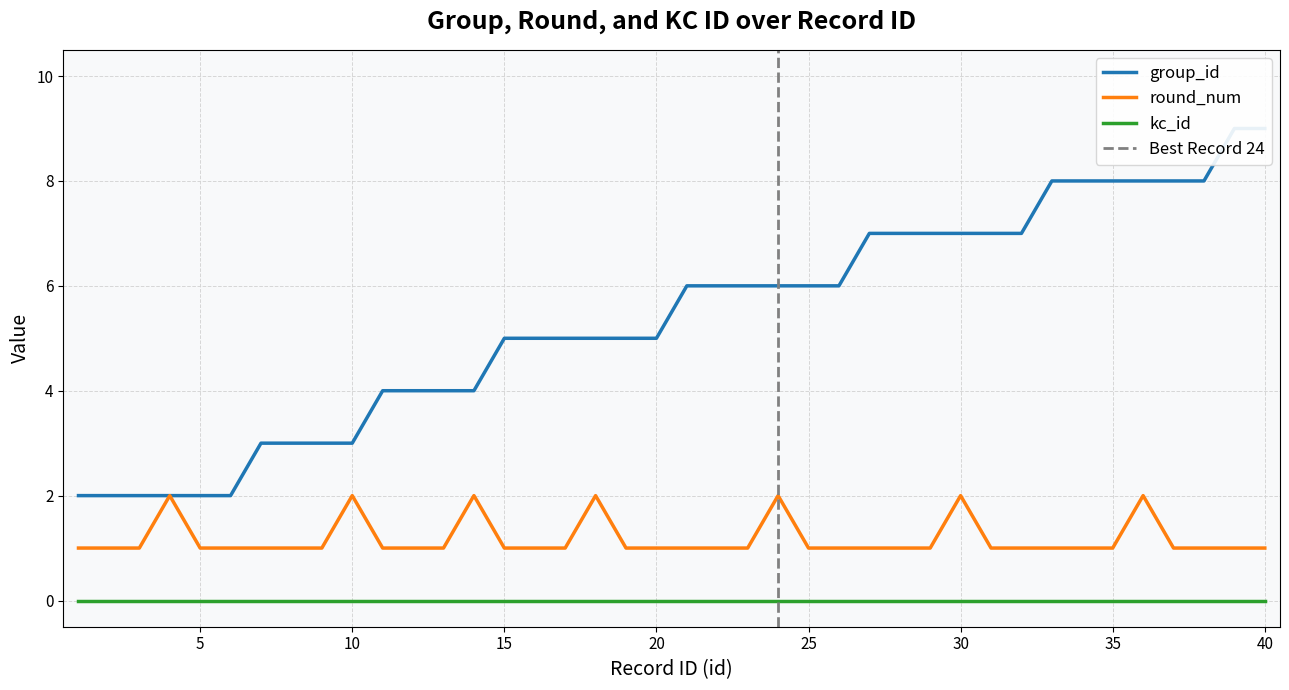

What is the value of the group_id point at the 6th from the left?

2